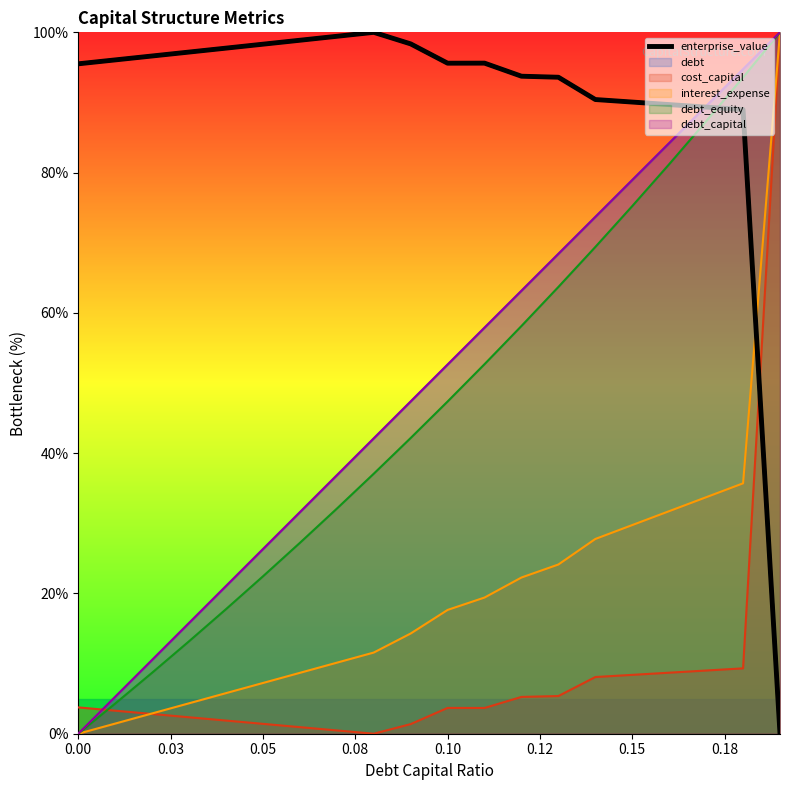

What is the highest value of the cost_capital series?

100.0